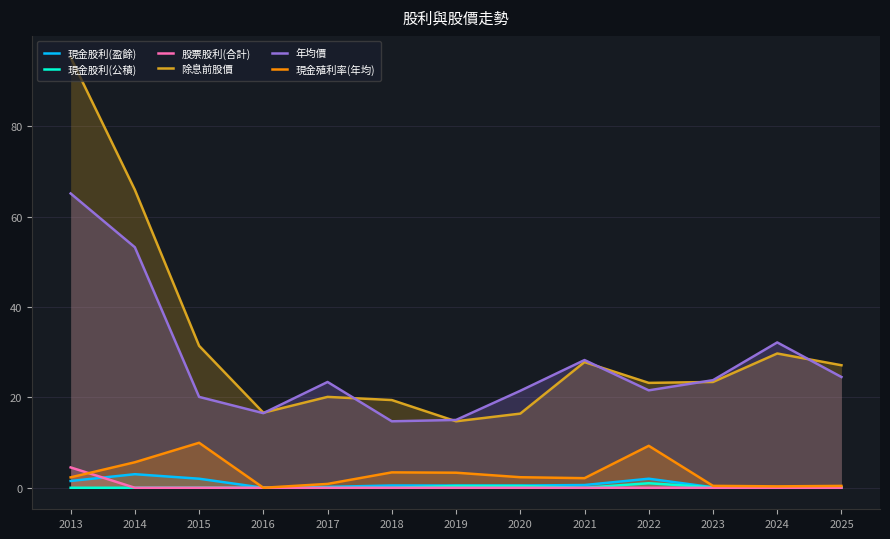

Reading left to right, list all the values displayed in this chart.

現金股利(盈餘): 2013=1.5	2014=3.0	2015=2.0	2016=0.0	2017=0.2	2018=0.5	2019=0.5	2020=0.5	2021=0.6	2022=2.0	2023=0.1	2024=0.1	2025=0.1
現金股利(公積): 2013=0.0	2014=0.0	2015=0.0	2016=0.0	2017=0.0	2018=0.0	2019=0.4	2020=0.4	2021=0.0	2022=1.0	2023=0.1	2024=0.1	2025=0.1
股票股利(合計): 2013=4.5	2014=0.0	2015=0.0	2016=0.0	2017=0.0	2018=0.0	2019=0.0	2020=0.0	2021=0.0	2022=0.0	2023=0.0	2024=0.0	2025=0.0
除息前股價: 2013=95.2	2014=65.9	2015=31.4	2016=16.6	2017=20.1	2018=19.4	2019=14.7	2020=16.4	2021=27.8	2022=23.2	2023=23.4	2024=29.7	2025=27.1
年均價: 2013=65.1	2014=53.2	2015=20.1	2016=16.5	2017=23.4	2018=14.7	2019=15.0	2020=21.4	2021=28.2	2022=21.6	2023=23.8	2024=32.1	2025=24.5
現金殖利率(年均): 2013=2.3	2014=5.6	2015=9.9	2016=0.0	2017=0.8	2018=3.4	2019=3.3	2020=2.3	2021=2.1	2022=9.3	2023=0.4	2024=0.3	2025=0.4